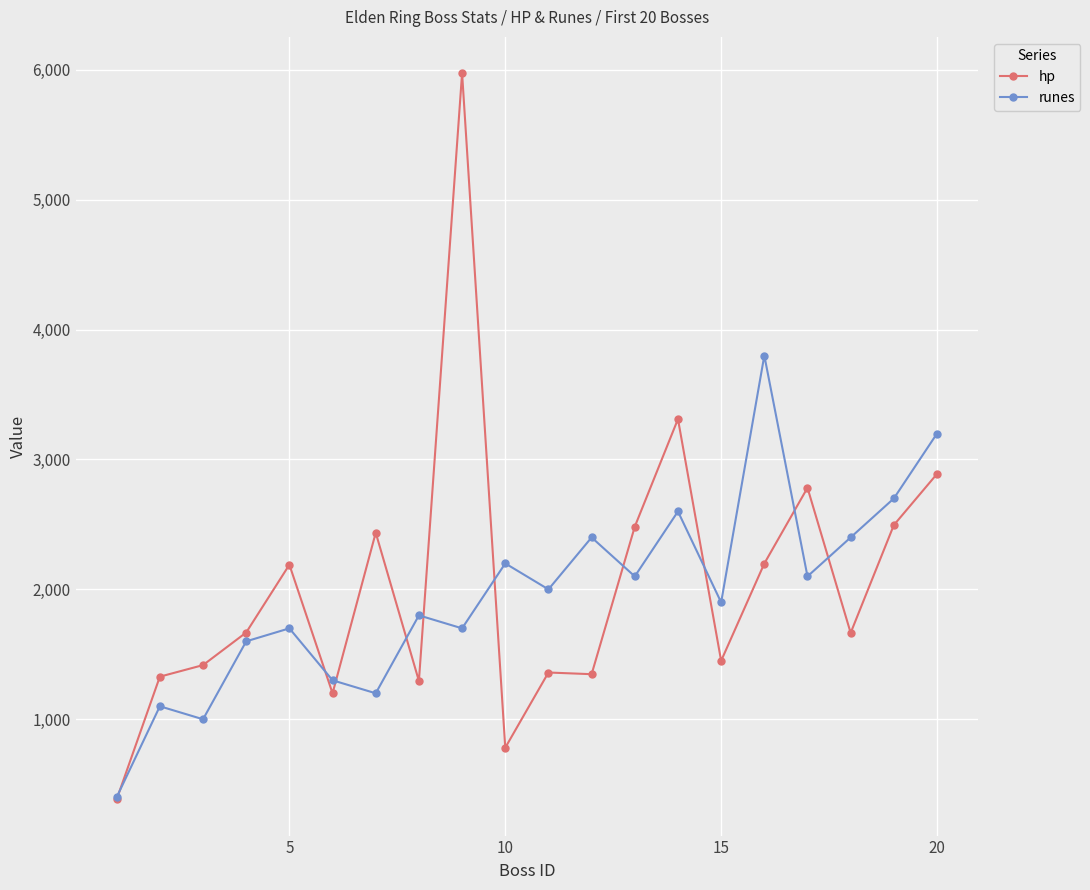

What is the value of the hp point at the 1st from the left?

384